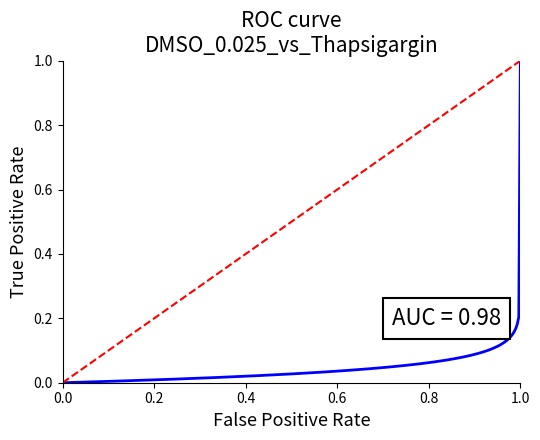

Rank the categories by value from lowest to highest.

0.0, 1.0